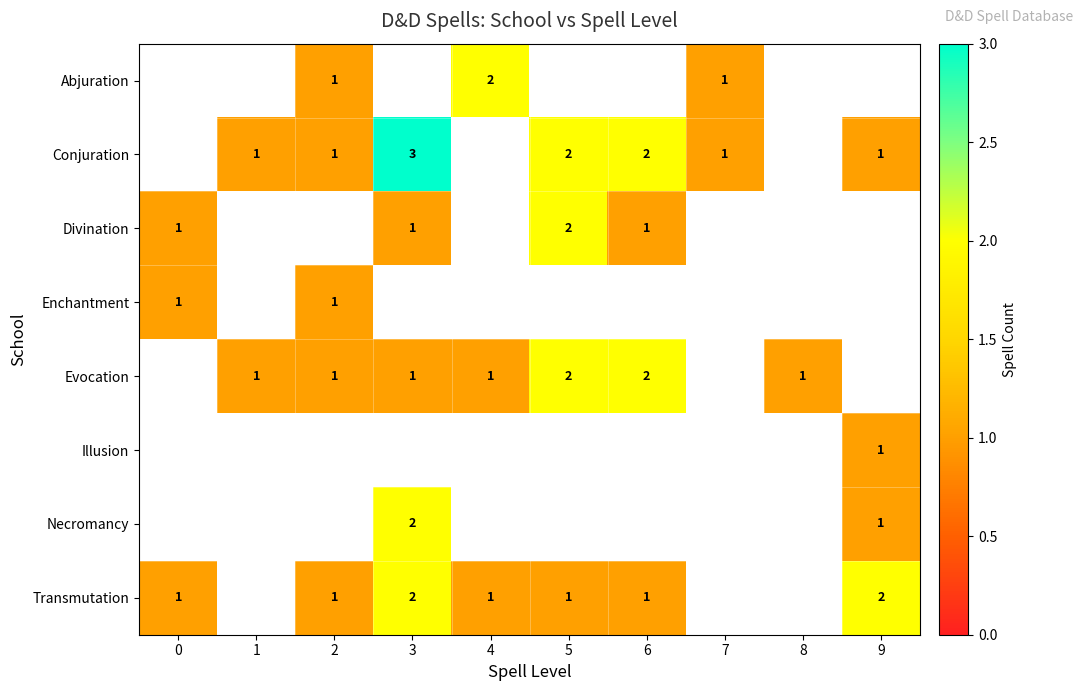

Is it true that Abjuration equals 0.4 at 2?

False